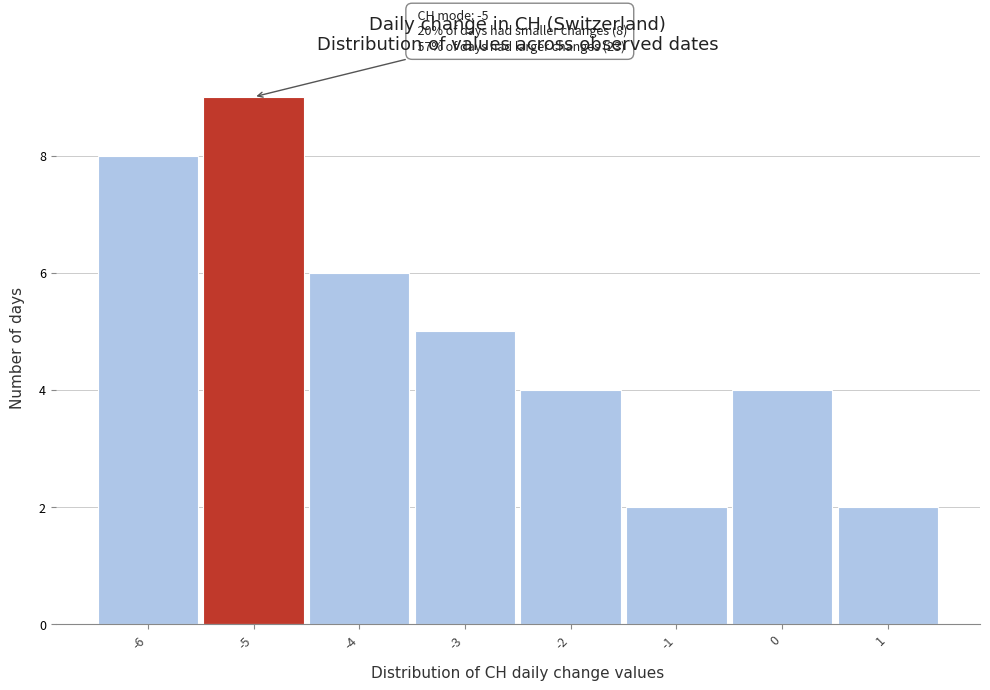

Over which range of the x-axis is the bar tallest?

-5.5 to -4.5